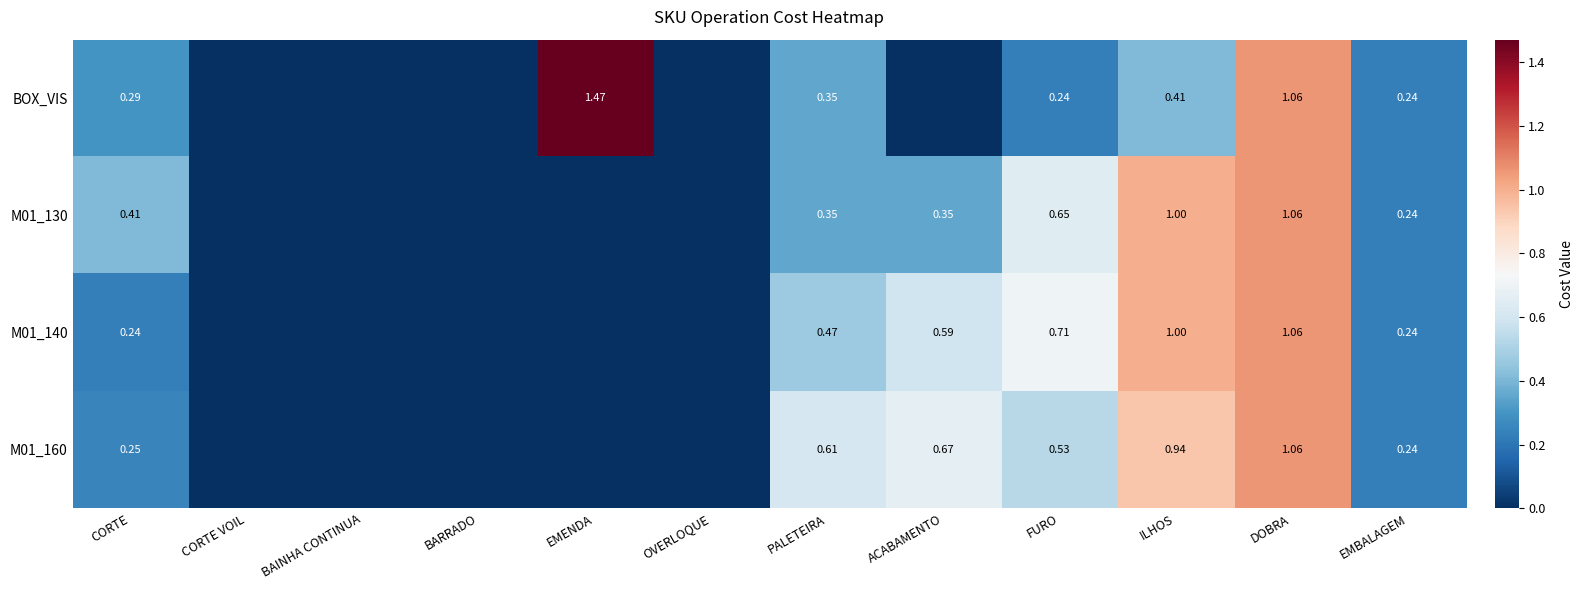

The value of M01_140 at BAINHA CONTINUA is -0.7. True or false?

False